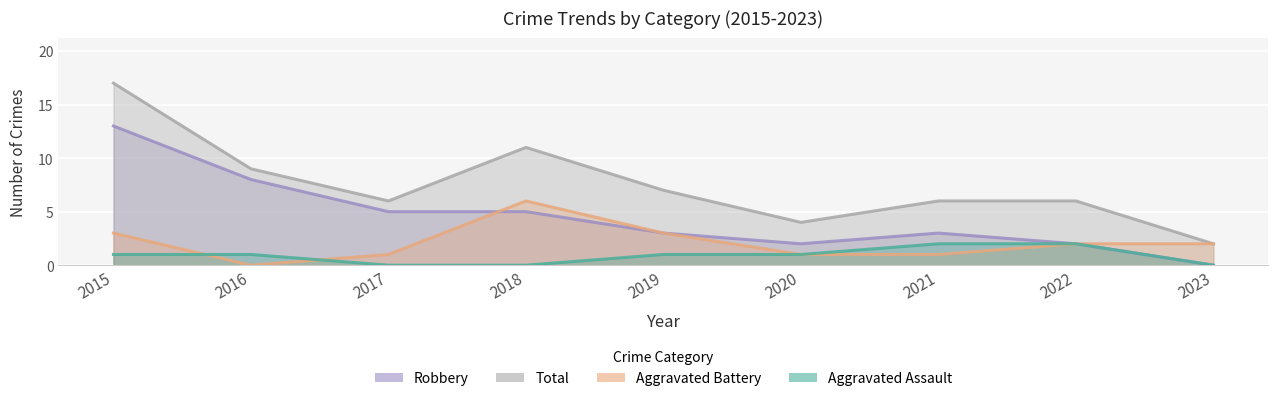

How many data points in Robbery are above 3?

4